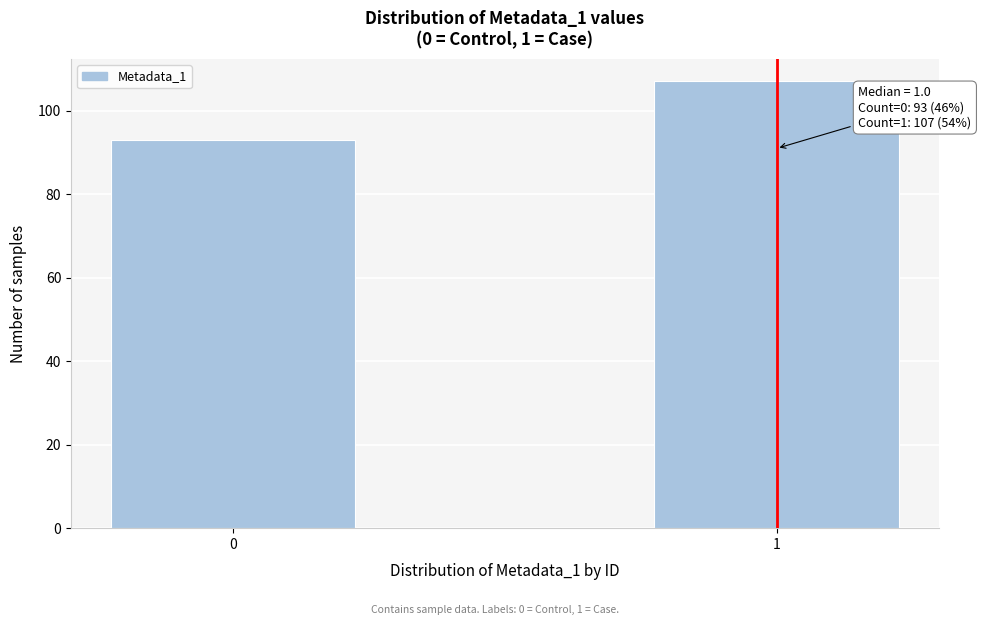

Reading left to right, what are all the values shown in this chart?

93	107